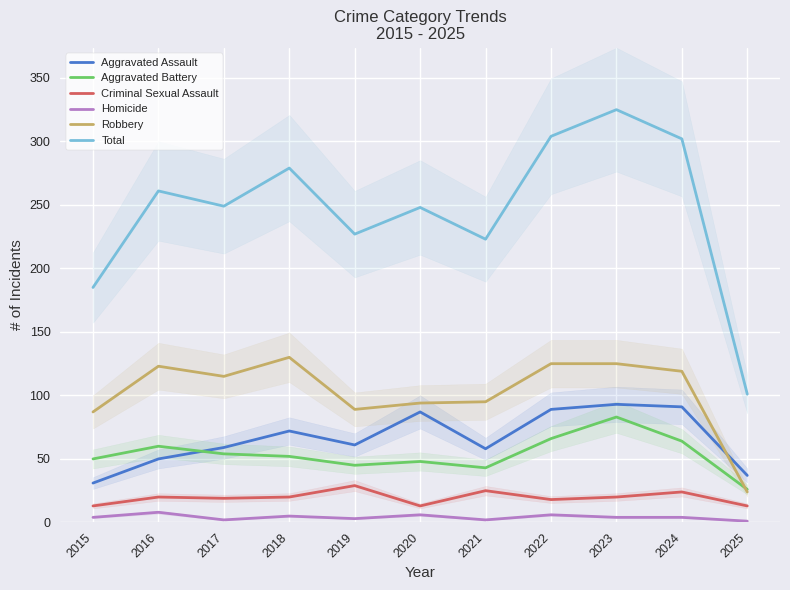

What value does the Robbery series have at 2018, to the nearest 50?

150